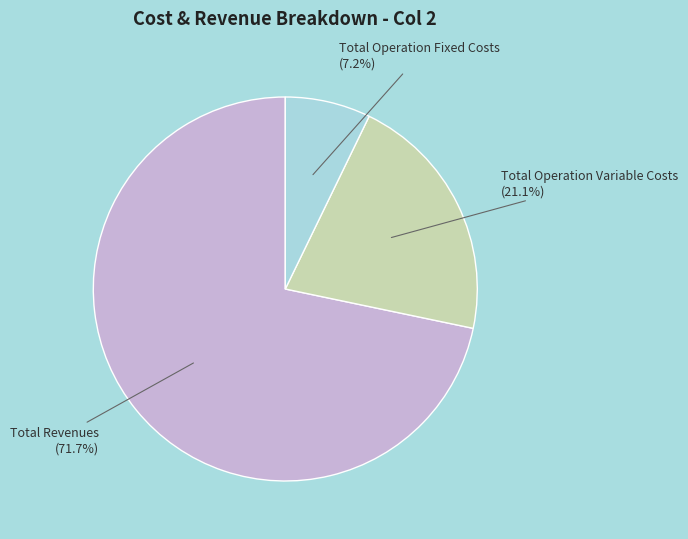

Is there any slice that represents more than half of the pie?

Yes